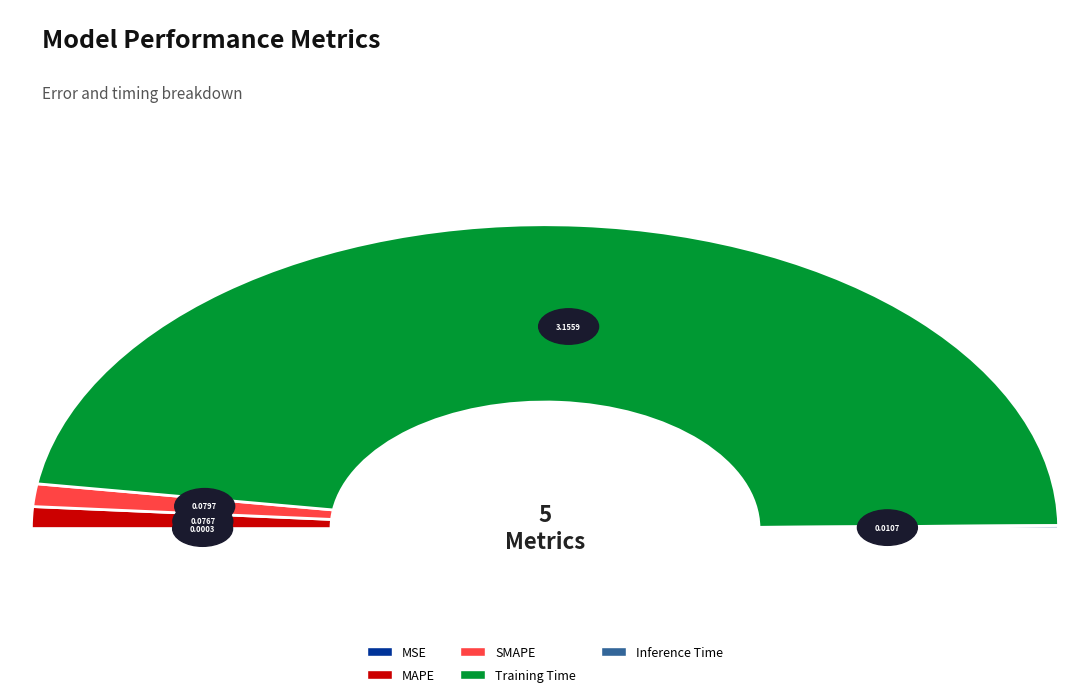

To the nearest percent, what is the combined percentage of MAPE and Inference Time?

3%